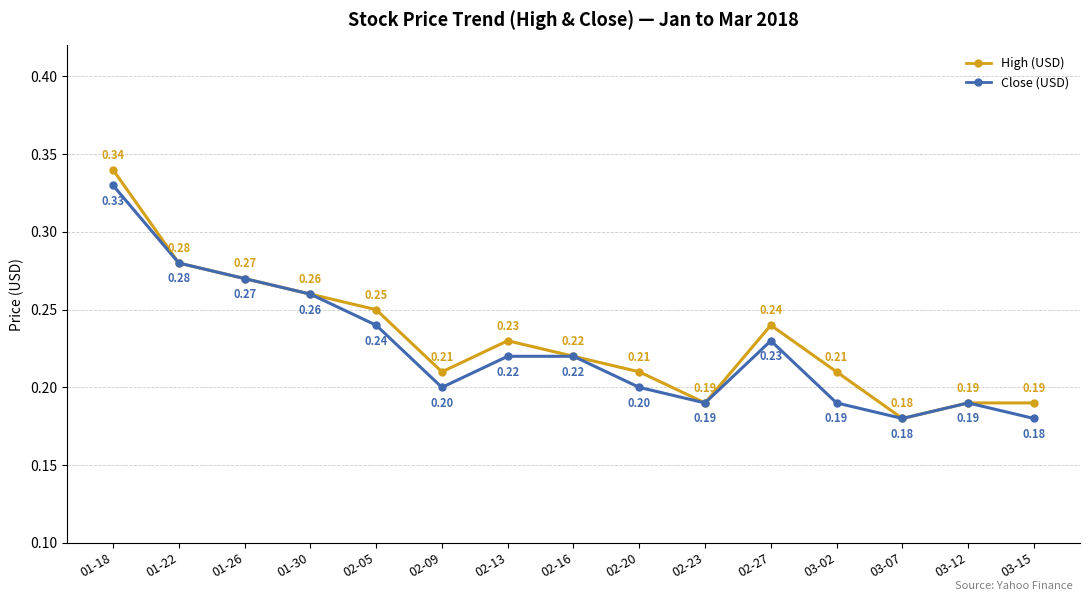

How many lines are shown in the chart?

2